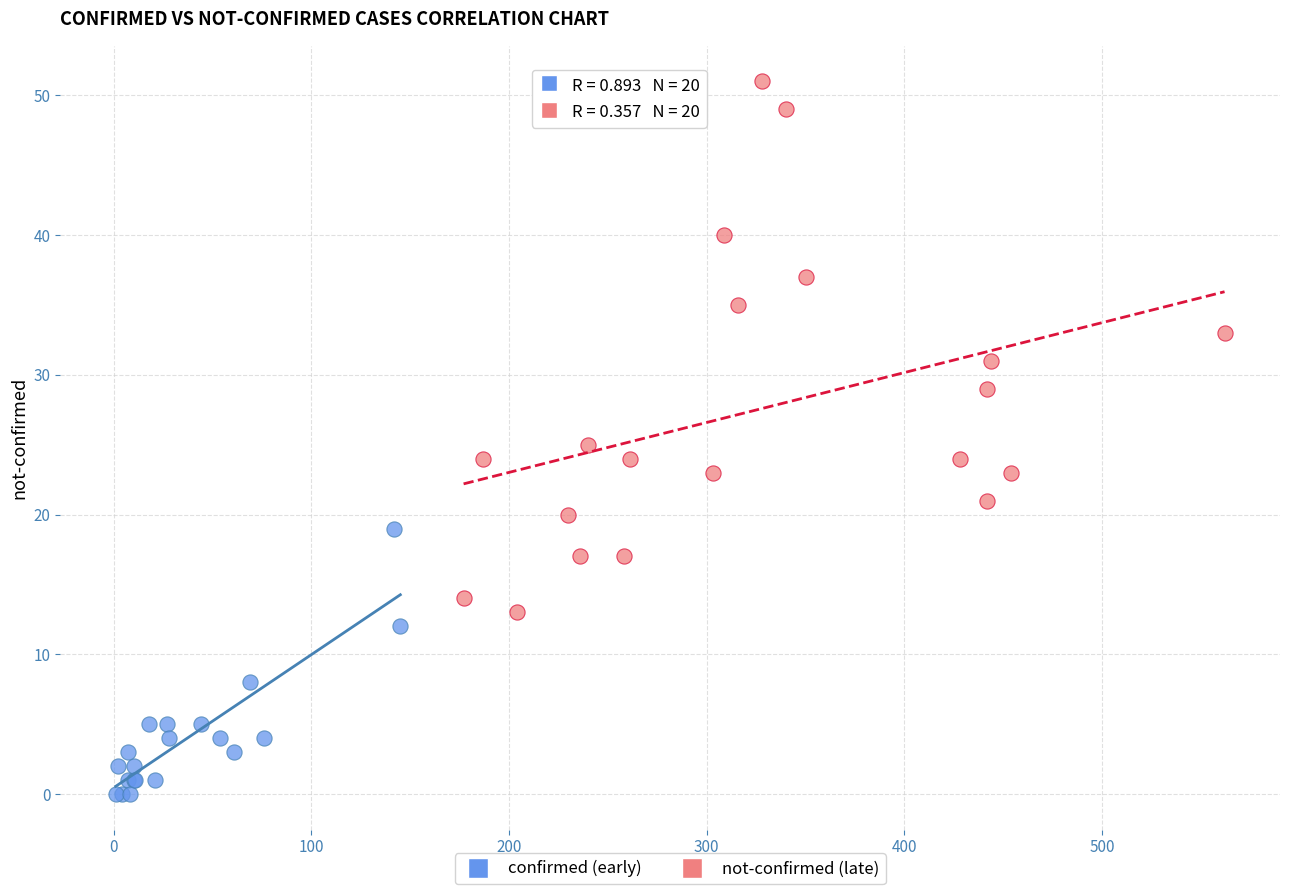

Which series has the widest spread of Y values?

not-confirmed (late)